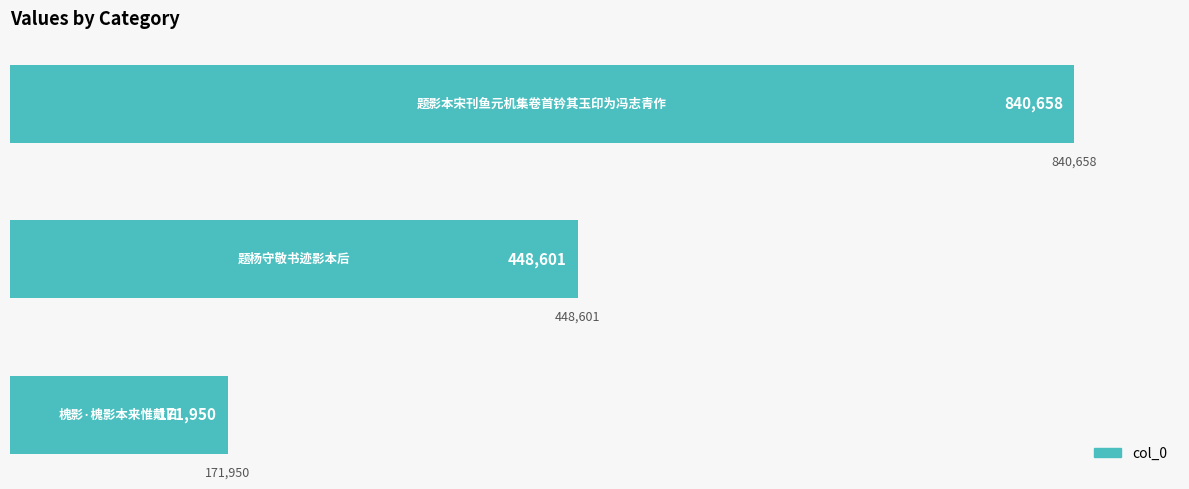

What is the maximum value shown in the chart?

840658